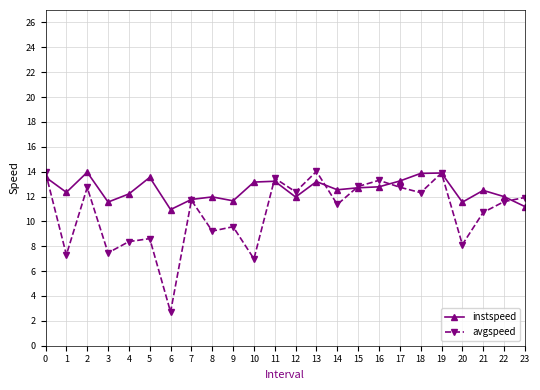

Rank the series at 14 from highest to lowest value.

instspeed, avgspeed